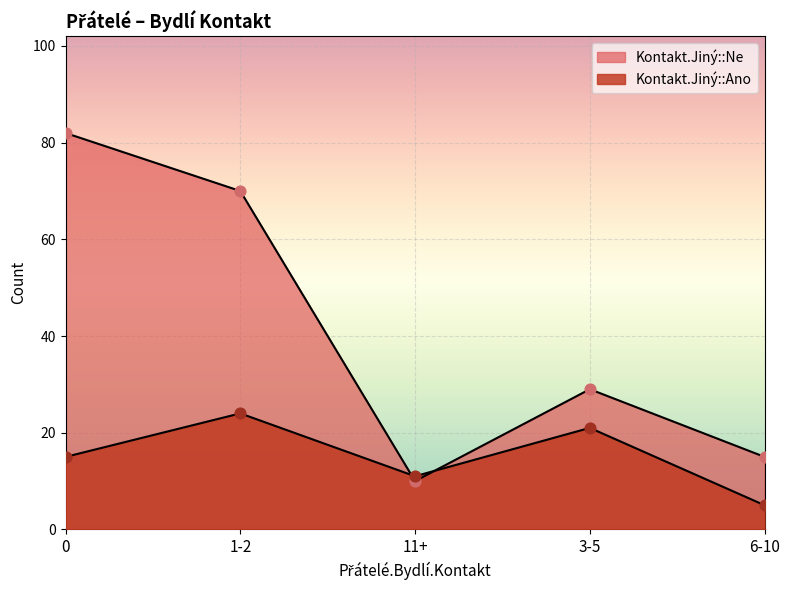

Which series has the largest Y range (max minus min)?

Kontakt.Jiný::Ne